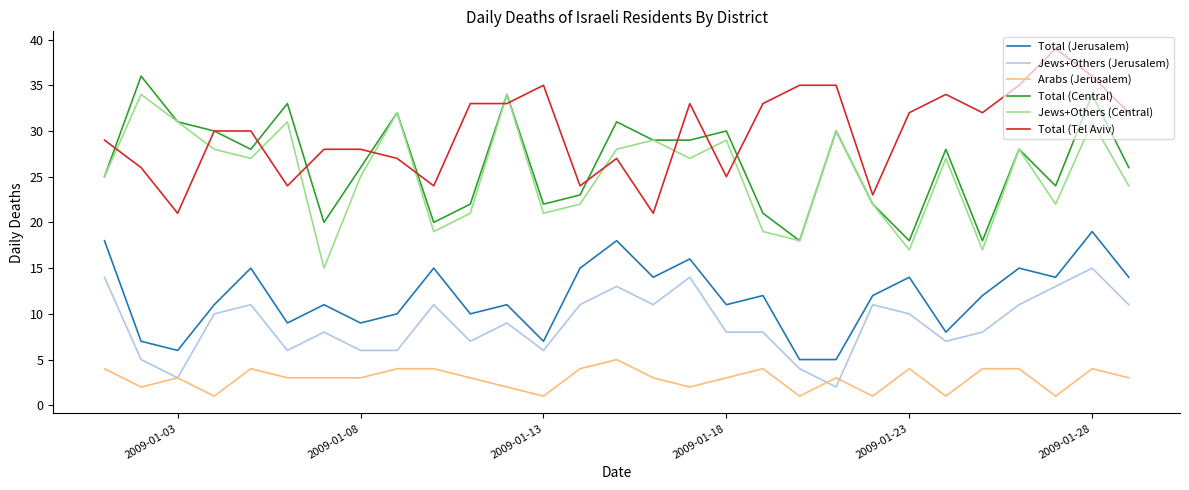

Rank the series by their maximum value, from lowest to highest.

Arabs (Jerusalem), Jews+Others (Jerusalem), Total (Jerusalem), Jews+Others (Central), Total (Central), Total (Tel Aviv)